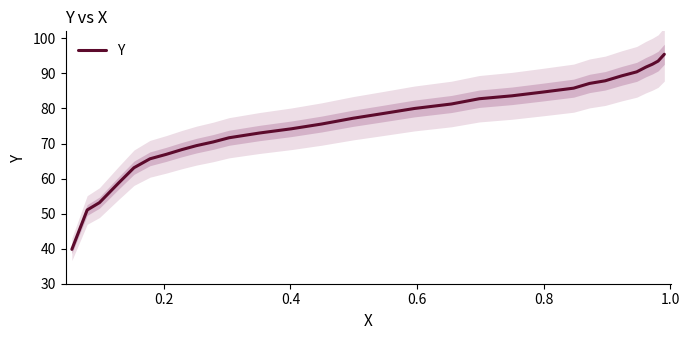

What is the difference between the maximum and minimum values?

55.7